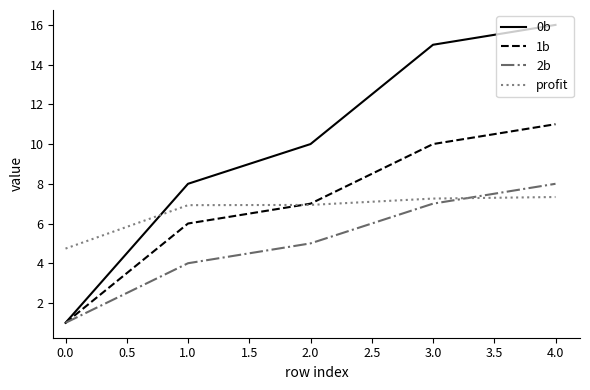

Which series has the largest total across all categories?

0b